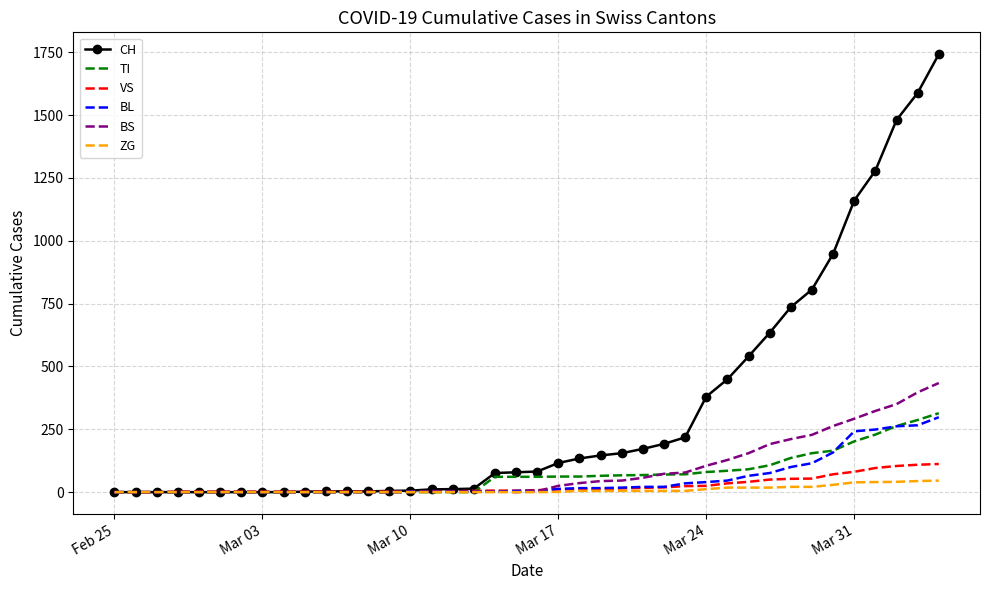

What is the maximum value for ZG?

46